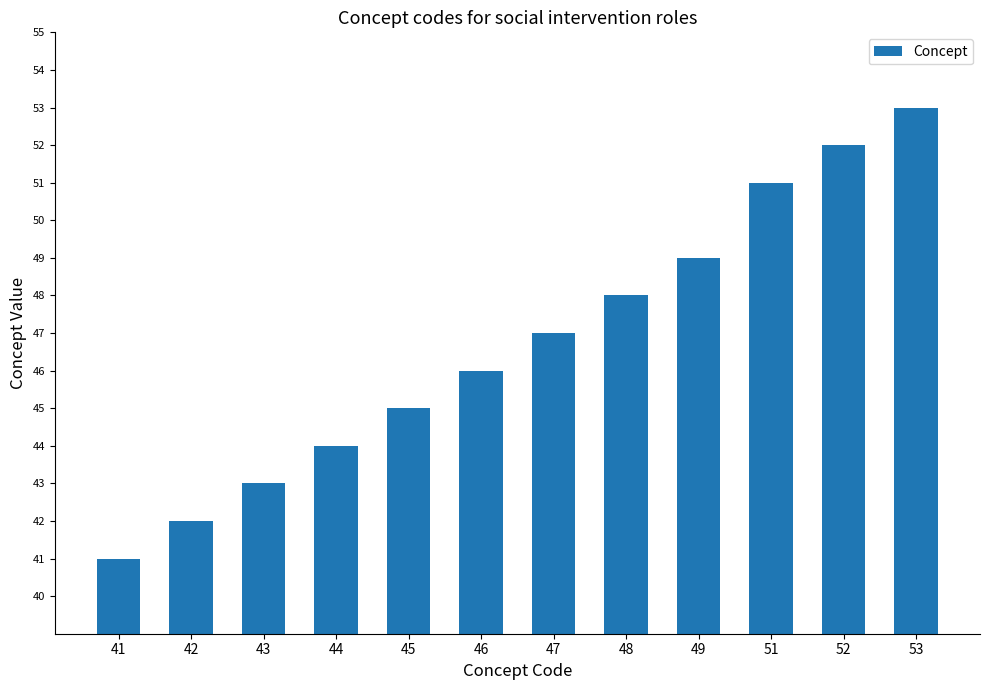

Reading right to left, extract all data points from this chart.

53	52	51	49	48	47	46	45	44	43	42	41